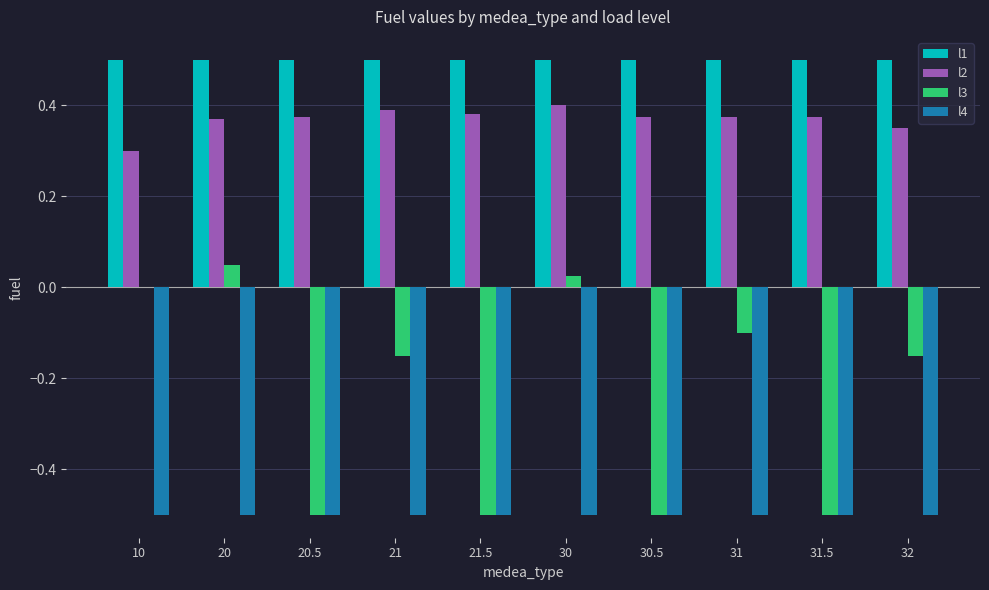

Which series changed the most between 21 and 30.5?

l3